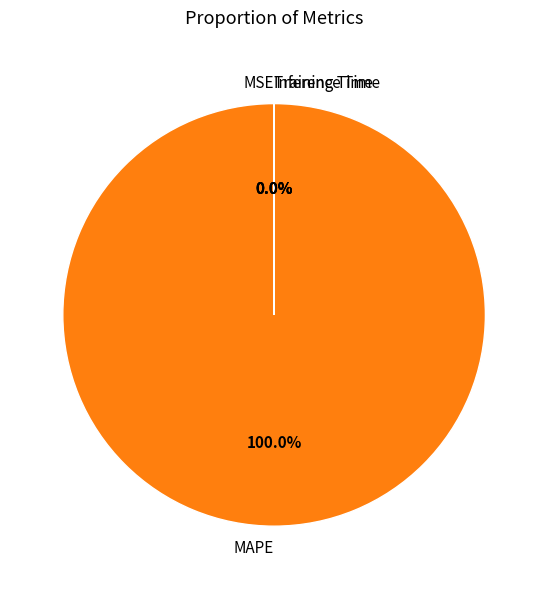

Is there a majority slice in this chart?

Yes